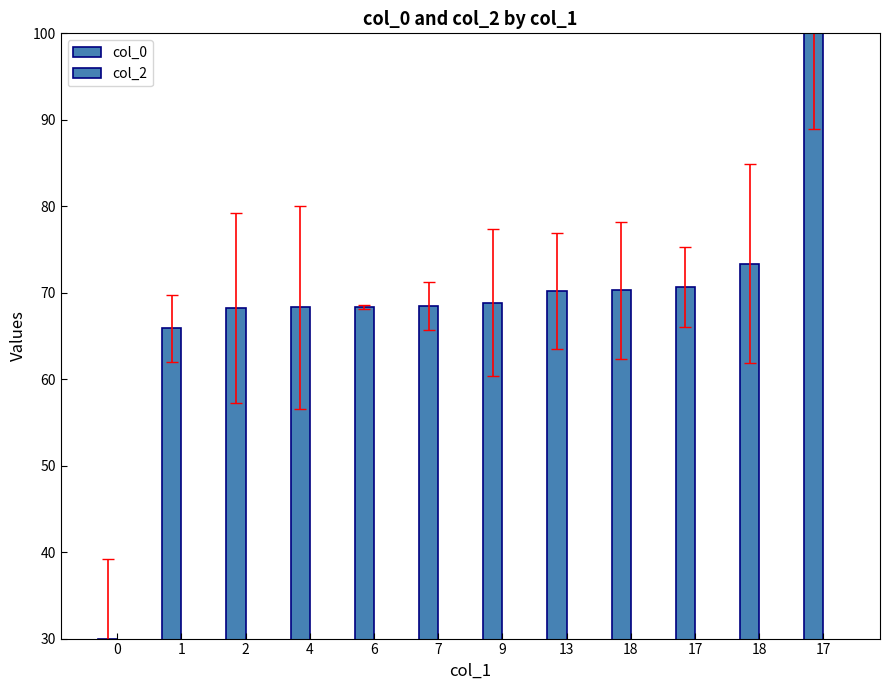

How many bars are there in total?

12